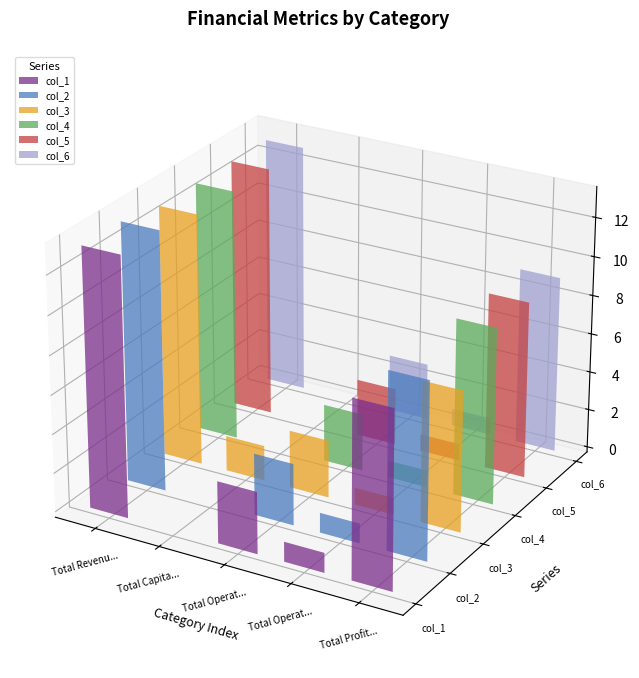

Count the number of data series in this chart.

6